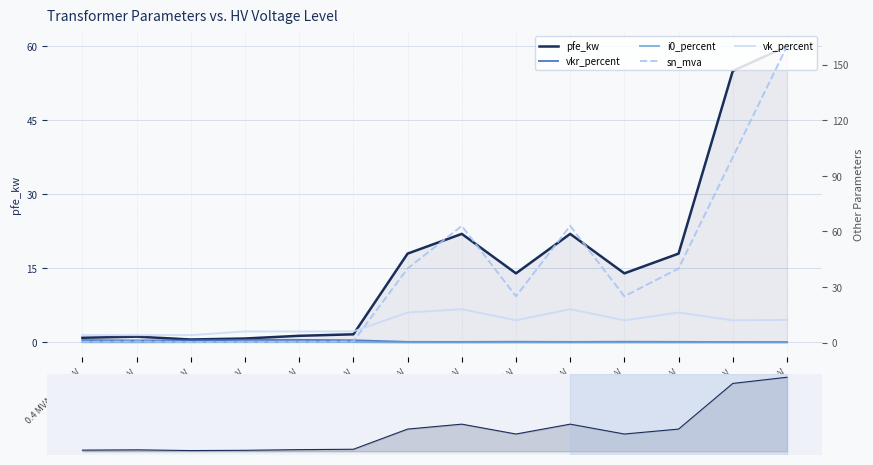

Read the sn_mva value at 63 MVA 110/20 kV.

63.0